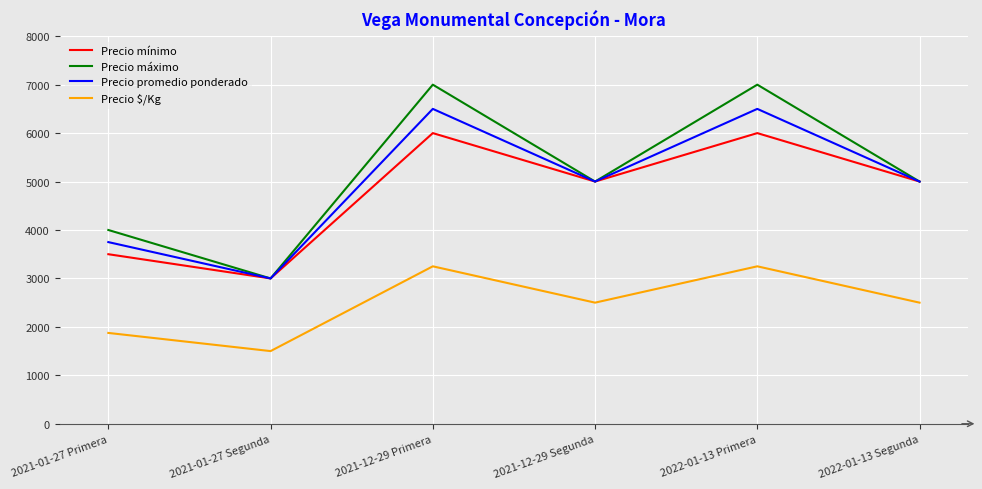

Count the number of categories in the chart.

6